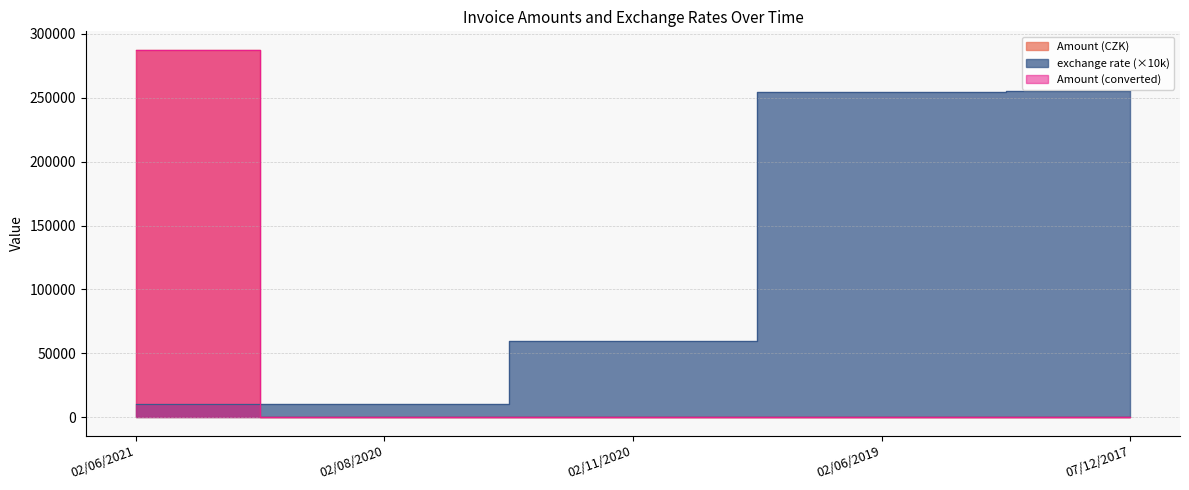

Which series changed the most between 02/06/2019 and 07/12/2017?

exchange rate